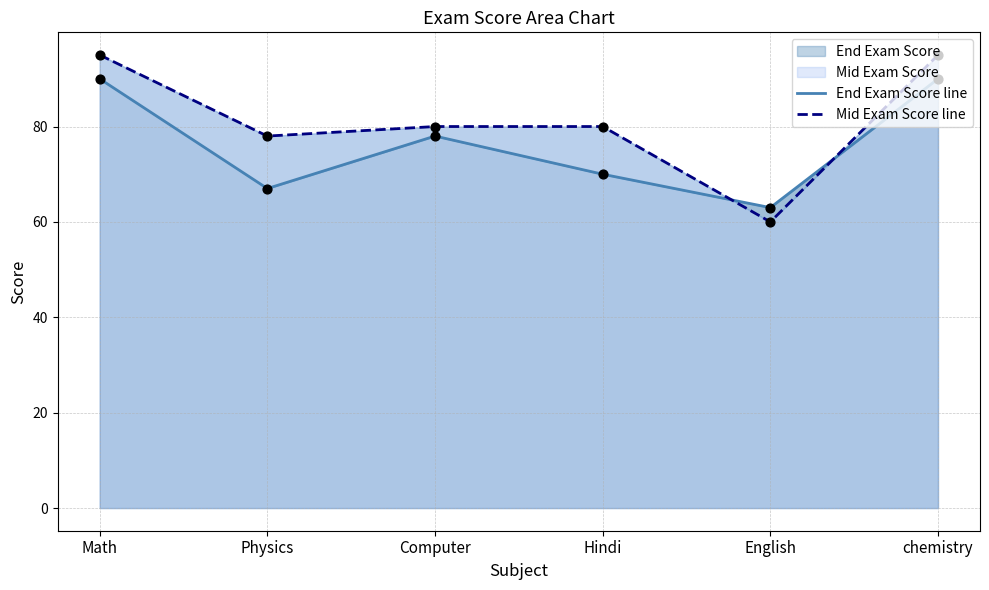

Is the value of End Exam Score line at Computer greater than the value of Mid Exam Score line at Physics?

No